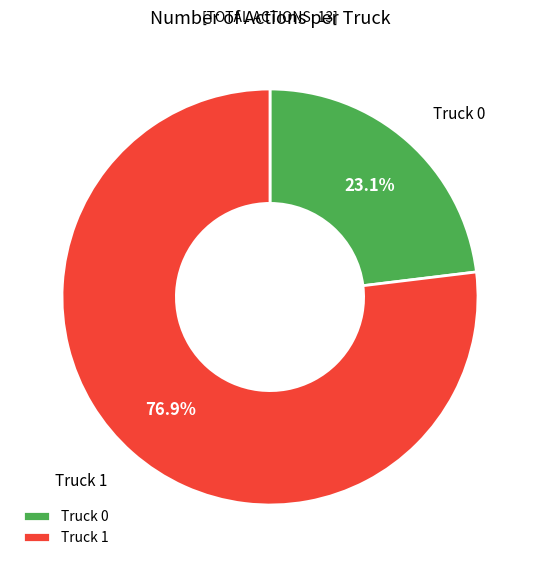

Approximately how many times larger is the value at Truck 0 compared to Truck 1?

0.3